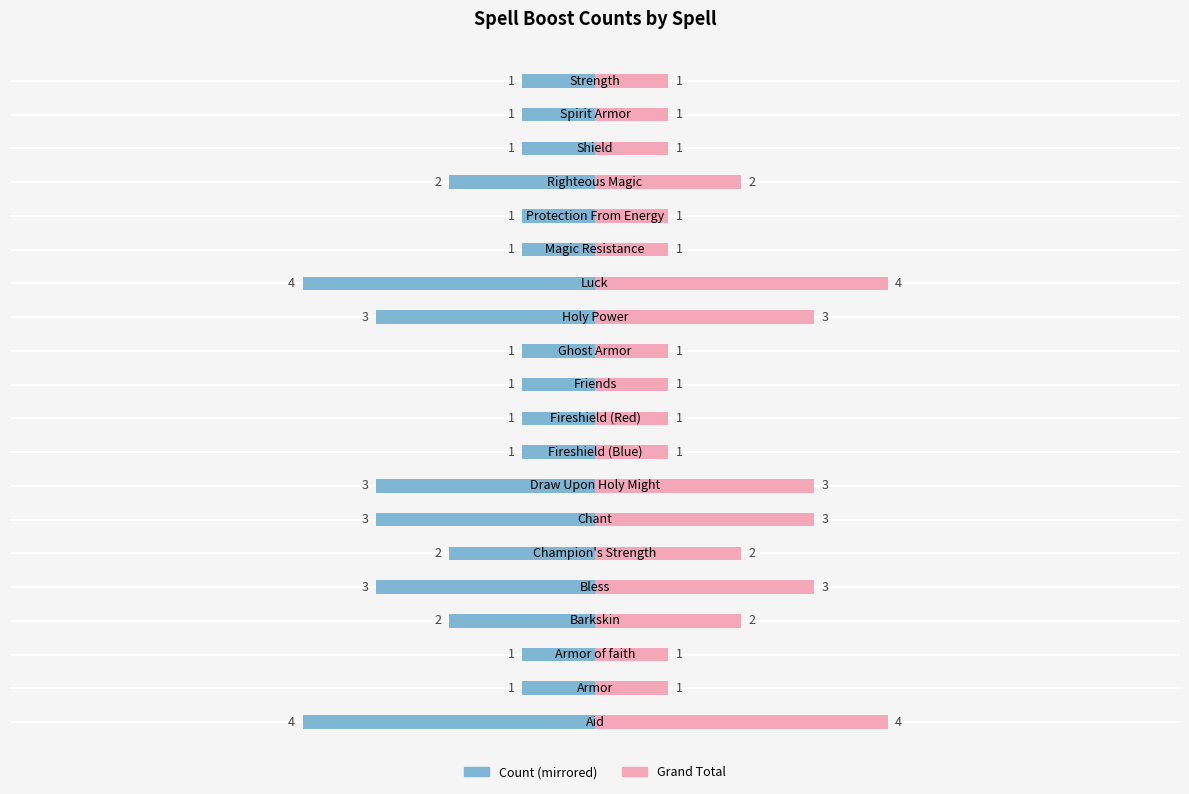

How many values in the Boost Count (Left) series are below -1?

9